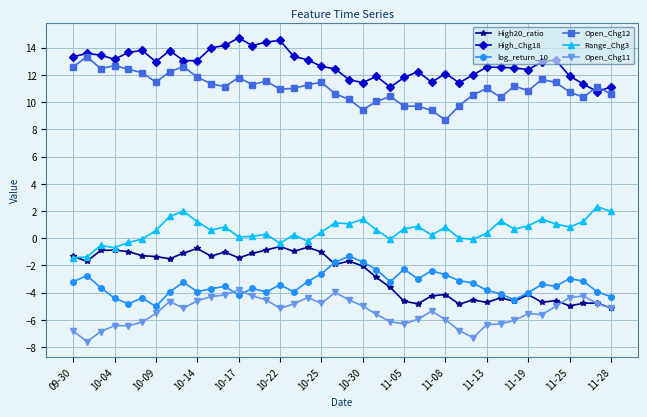

Which series has the largest total across all categories?

High_Chg18